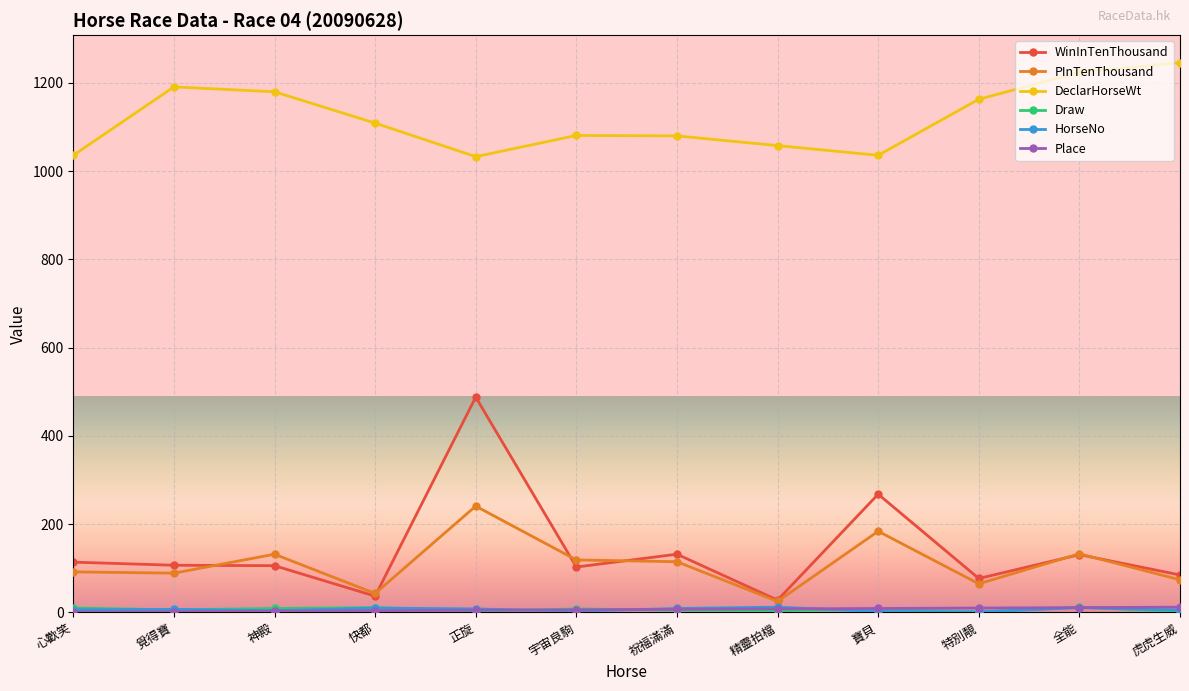

Which series has the widest spread of values?

WinInTenThousand